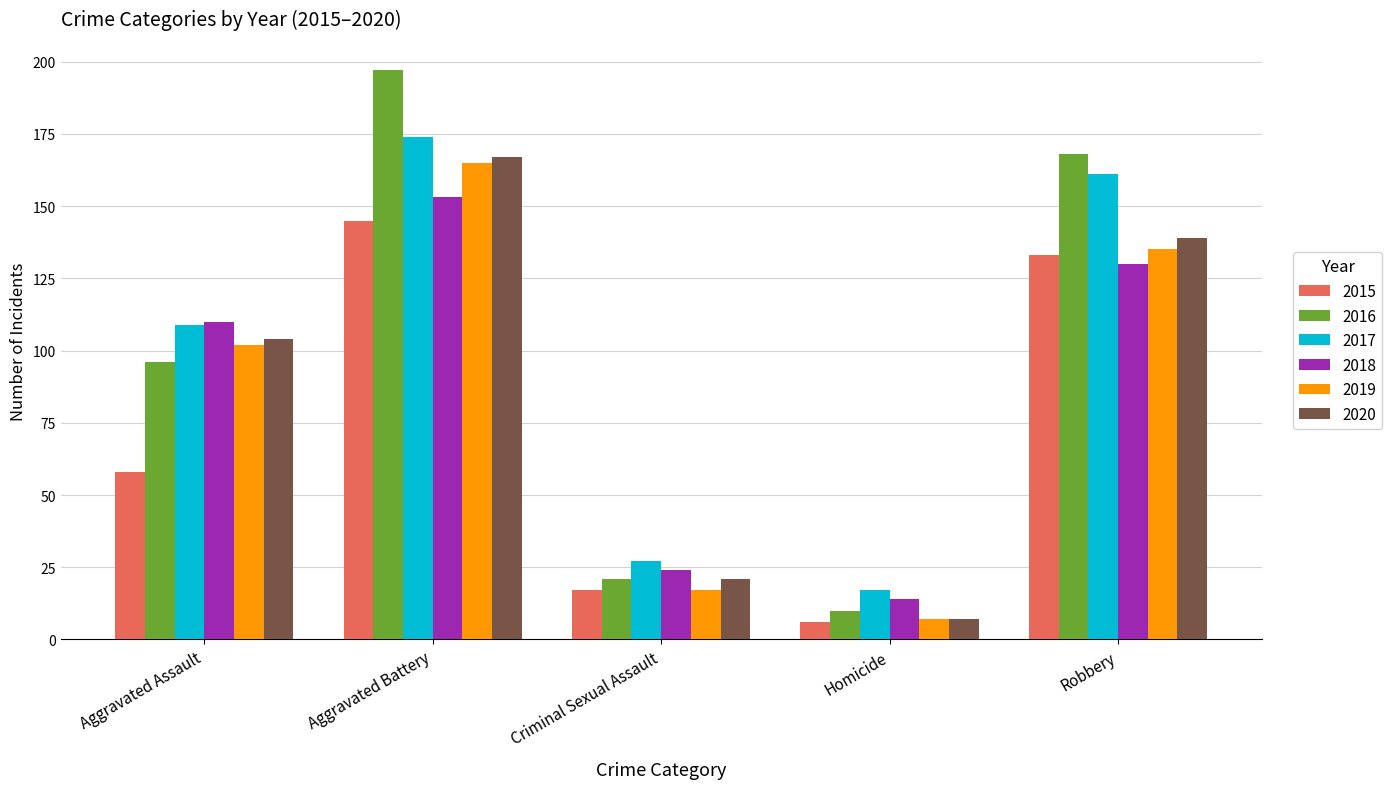

Rank the series by their maximum value, from lowest to highest.

2015, 2018, 2019, 2020, 2017, 2016